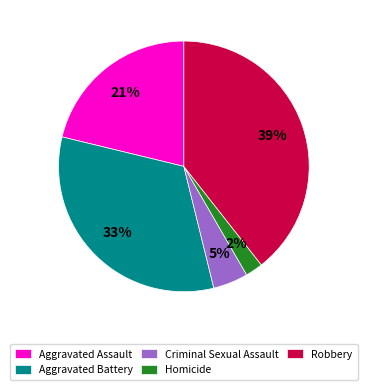

Which has a higher value, Aggravated Assault or Homicide?

Aggravated Assault